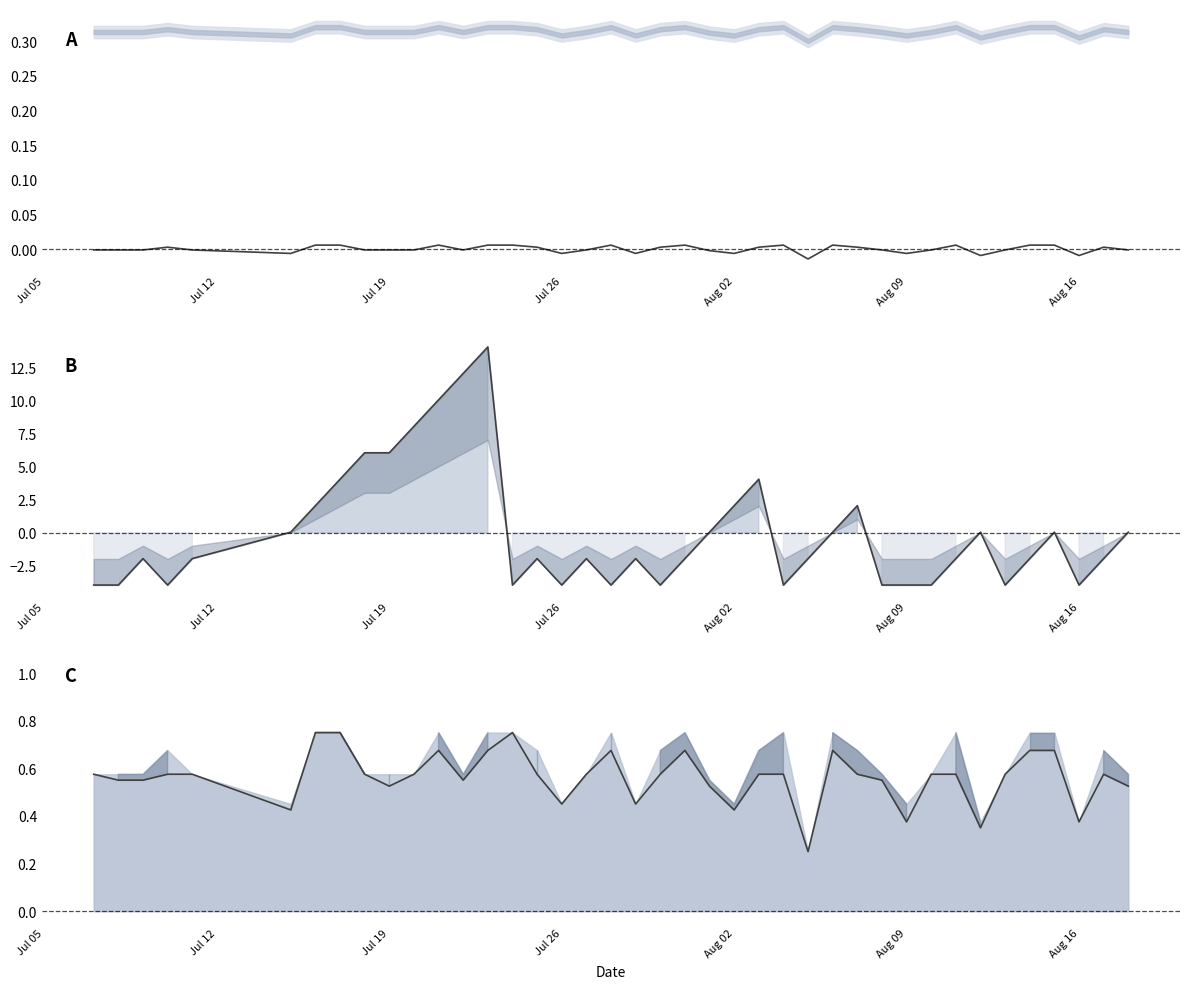

At how many categories does at least one series exceed -3?

40